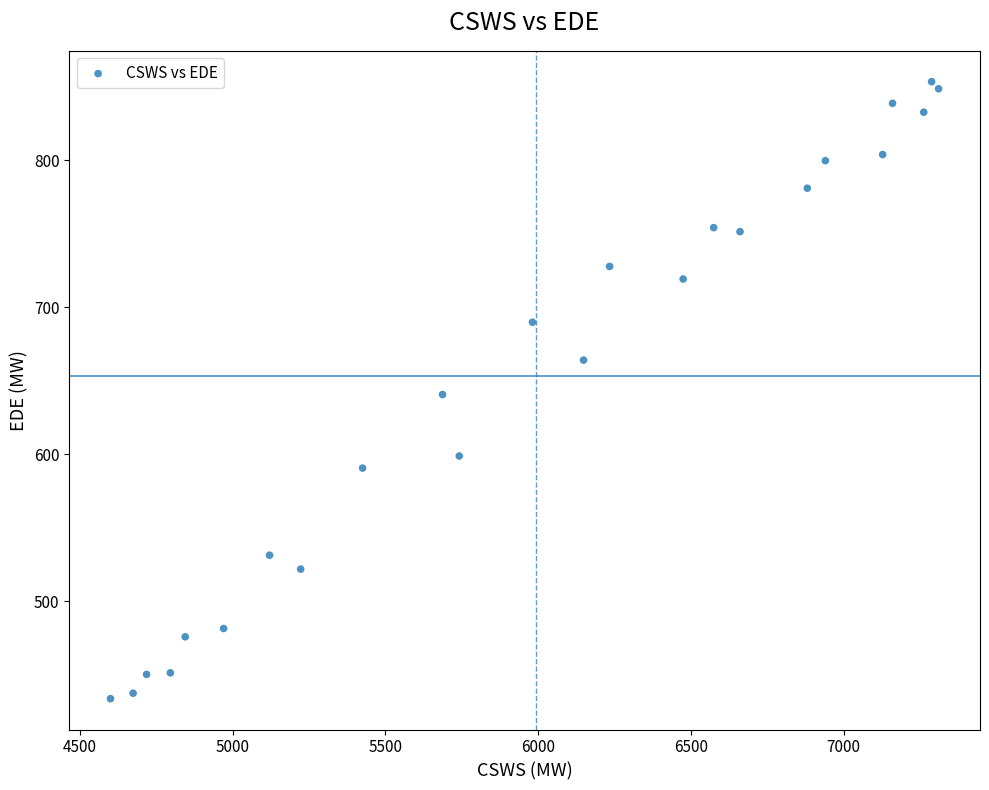

What is the range of Y values (max minus min)?

419.6